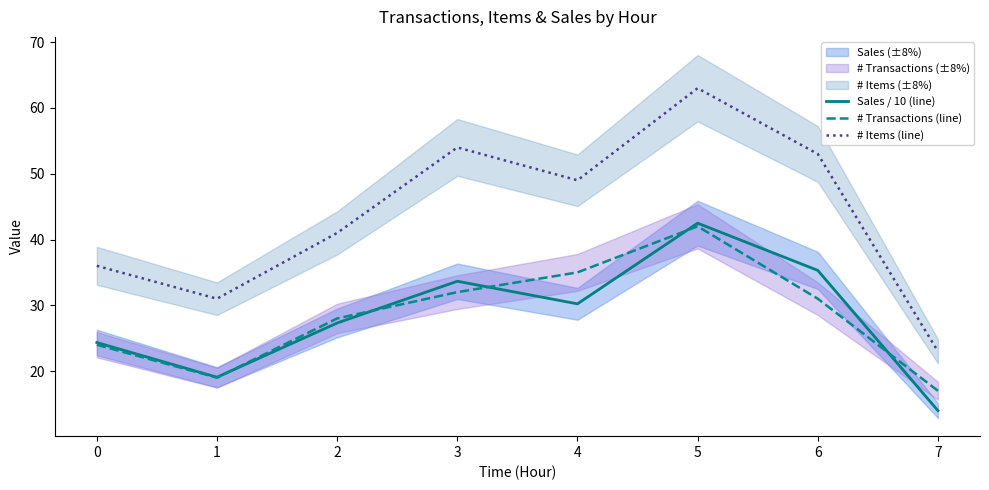

What is the total value across all series at 1?

69.1